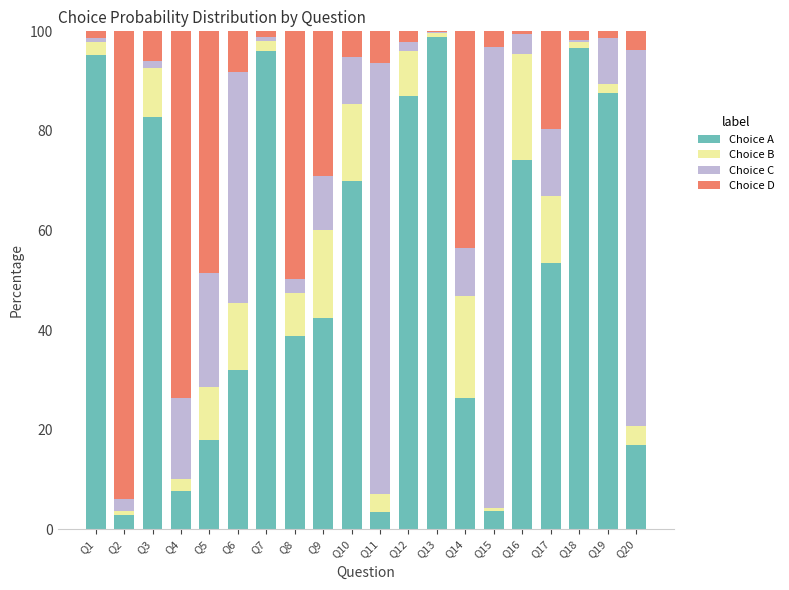

Is it true that Choice A equals 44.1 at Q14?

False